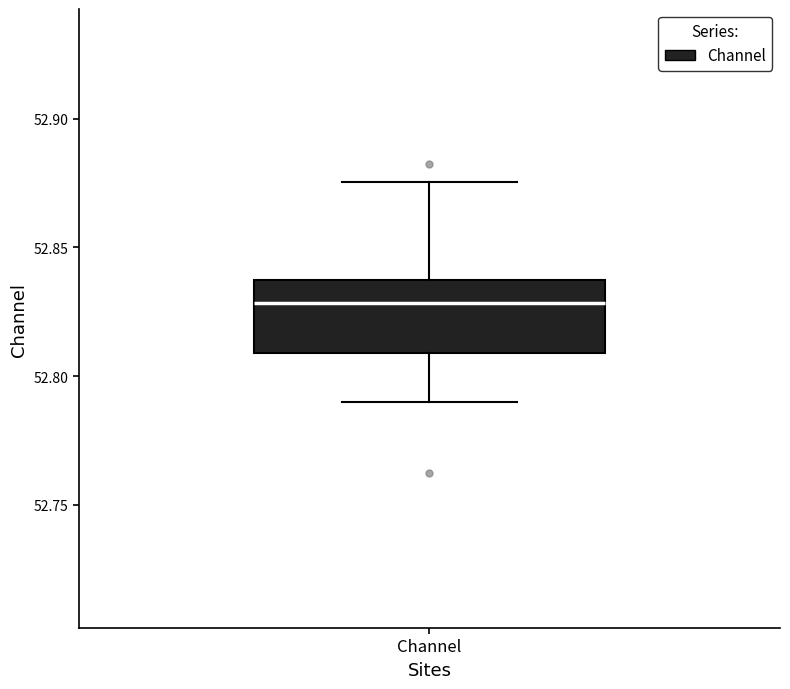

Where does the lower whisker of the box for Channel end on the y-axis? The values are not printed on the chart, so give them approximately, as read against the axis.

52.790